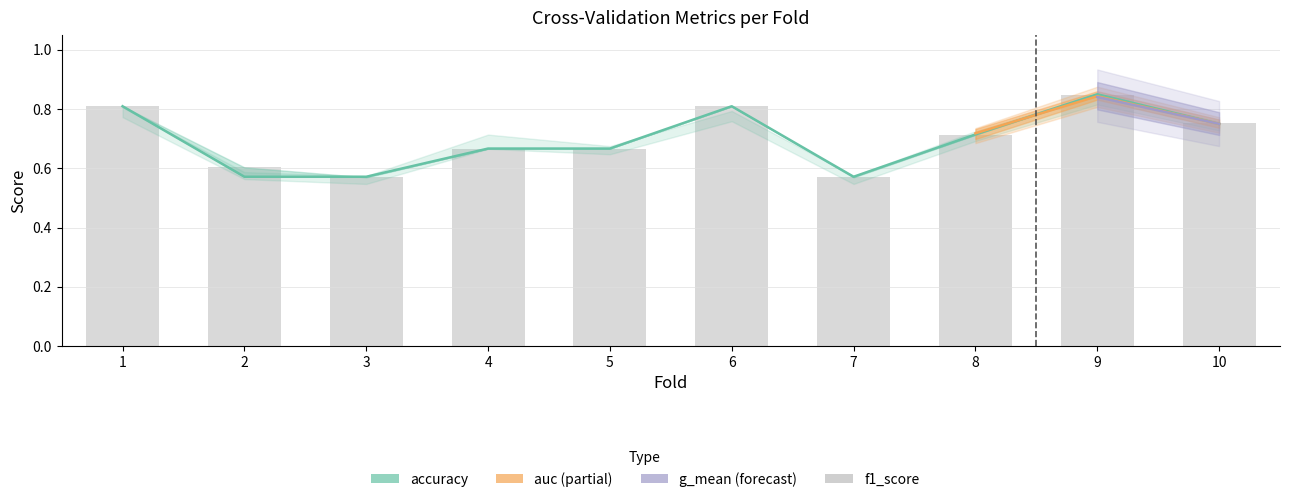

What is the sum of all accuracy values?

7.0